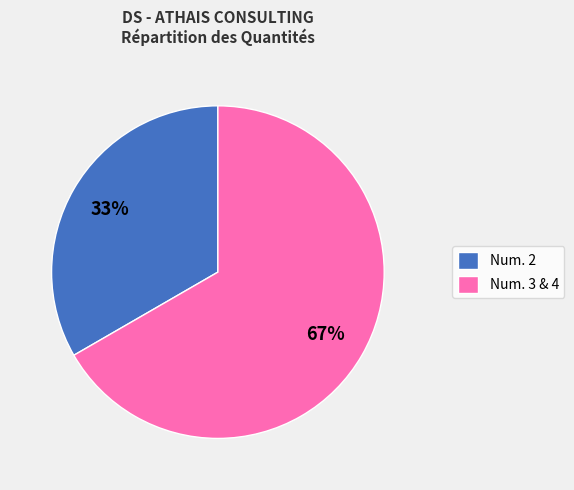

What percentage is the Num. 2 slice, to the nearest percent?

33%